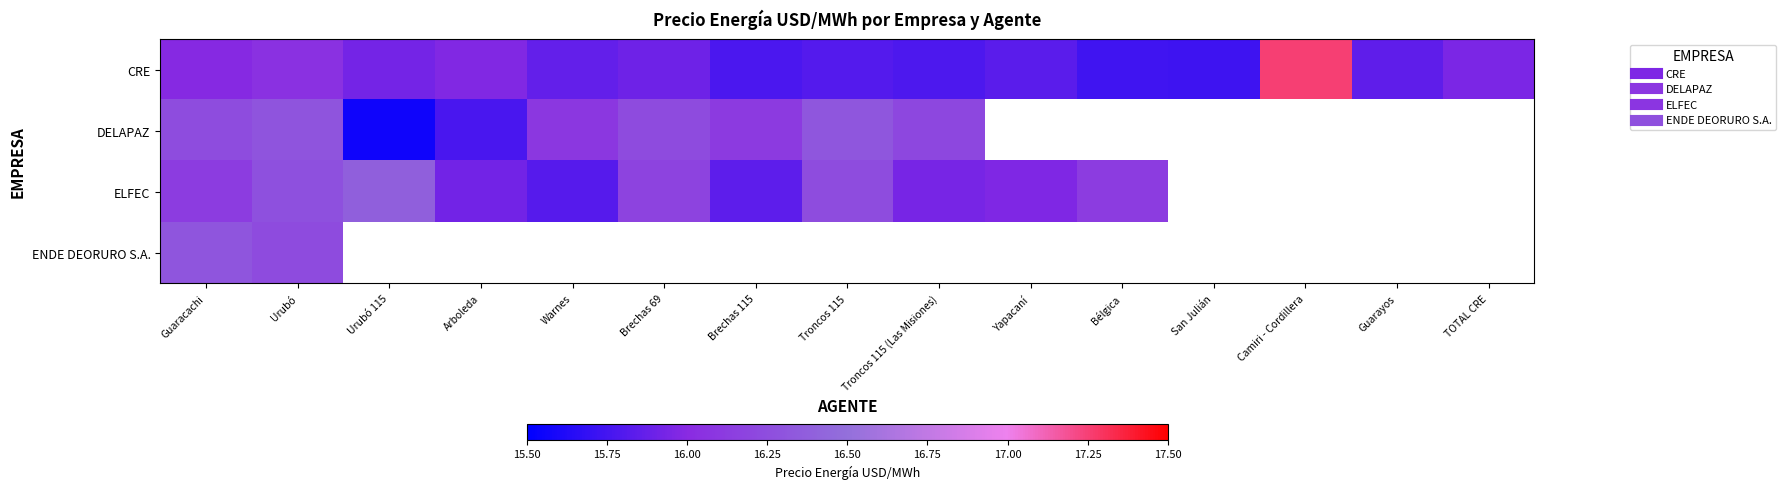

What is the sum of all CRE values?

239.4